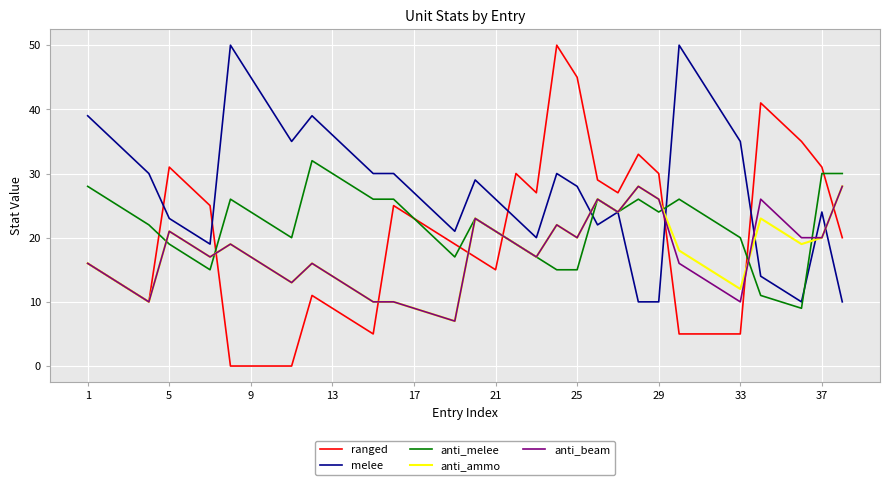

Which series has the largest range (max minus min)?

ranged